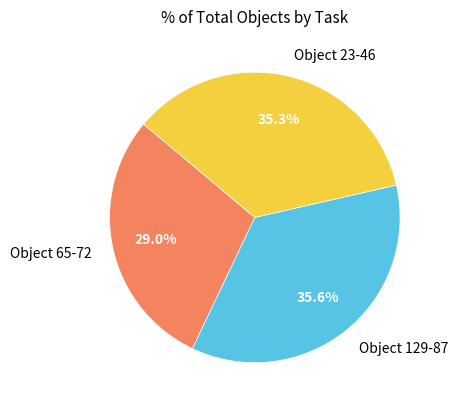

How much of the chart is everything except Object 65-72?

71.0%